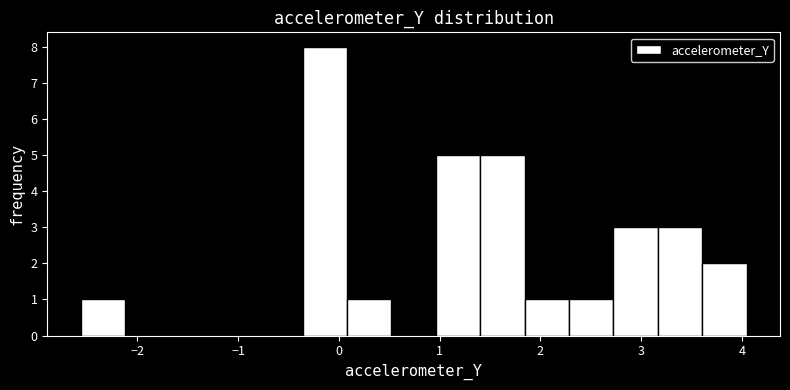

Reading left to right, transcribe this chart: for each bar, give the range it covers on the x-axis and its height. Neither the bar edges nor the heights are printed on the chart, so give them approximately, as read against the axes.

-2.6 to -2.1: 1
-2.1 to -1.7: 0
-1.7 to -1.2: 0
-1.2 to -0.8: 0
-0.8 to -0.4: 0
-0.4 to 0.1: 8
0.1 to 0.5: 1
0.5 to 1.0: 0
1.0 to 1.4: 5
1.4 to 1.8: 5
1.8 to 2.3: 1
2.3 to 2.7: 1
2.7 to 3.2: 3
3.2 to 3.6: 3
3.6 to 4.0: 2